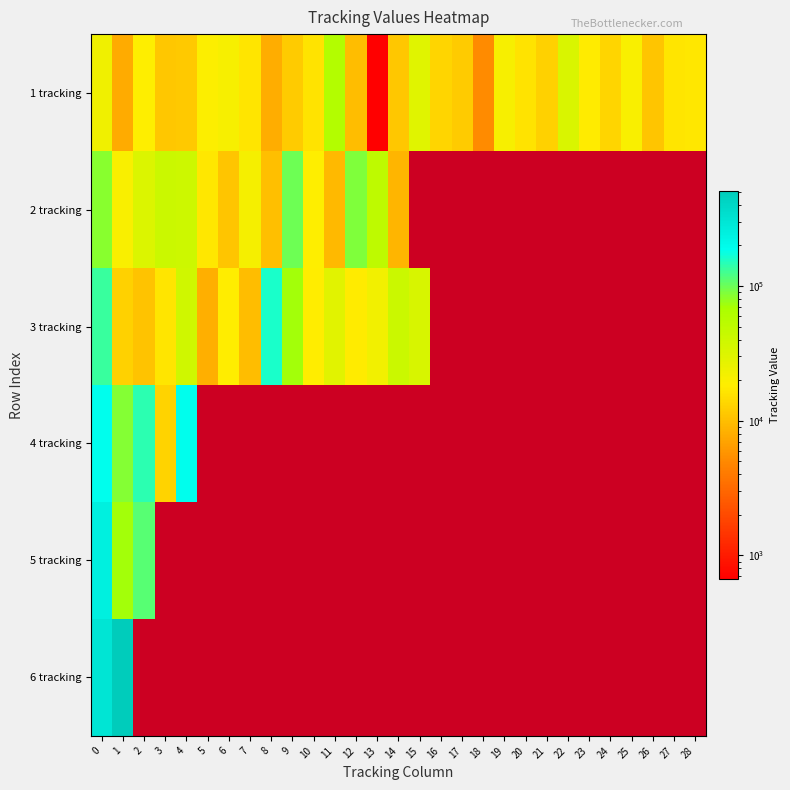

List the series in order of their peak value, lowest first.

1 tracking, 2 tracking, 3 tracking, 4 tracking, 5 tracking, 6 tracking